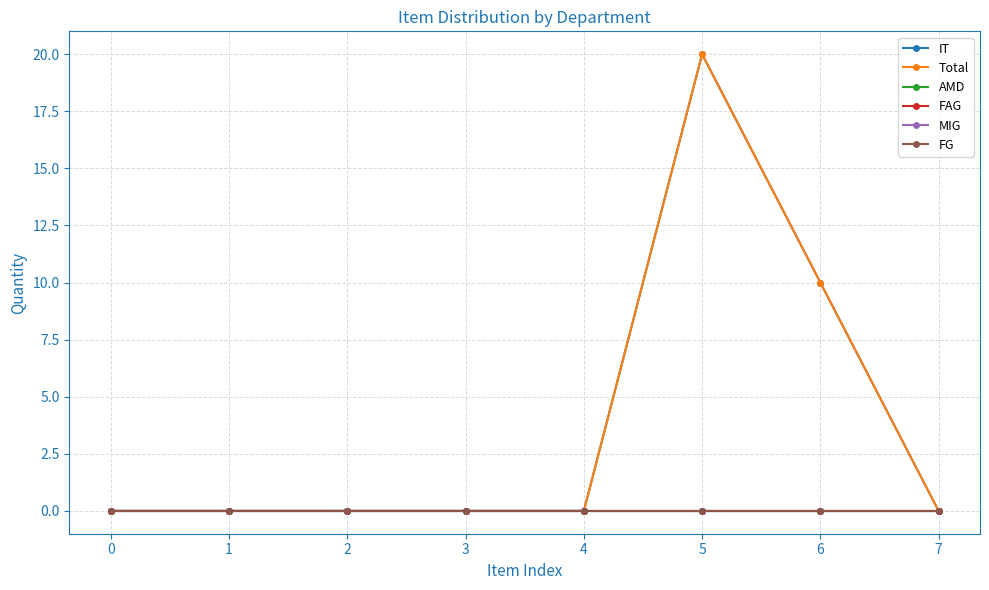

True or false: IT has more than 0 interior local peaks.

True